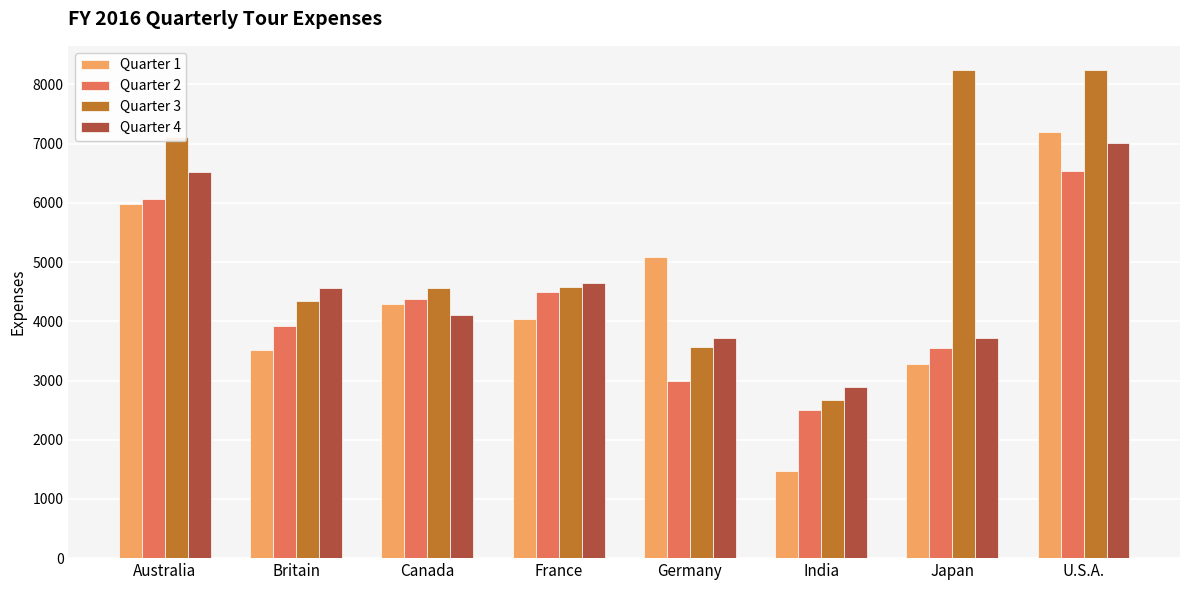

At which category is the sum across all series the highest?

U.S.A.